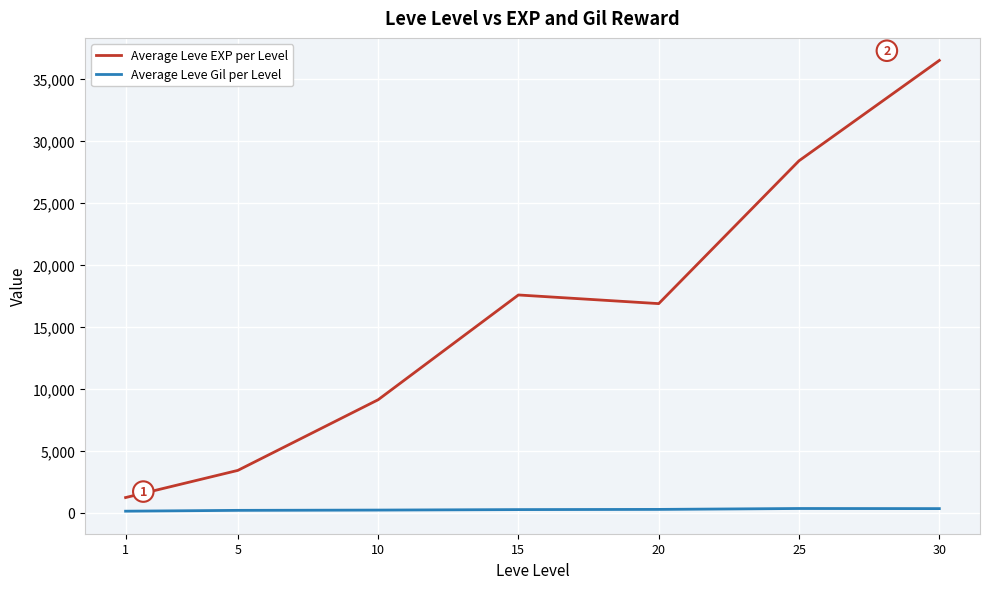

How many interior local valleys does the Average Leve EXP per Level series have?

1